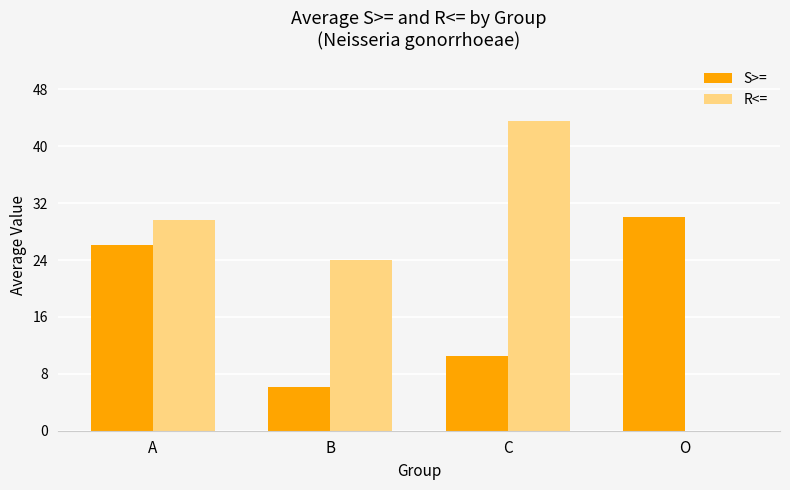

Which series has the largest total across all categories?

R<=